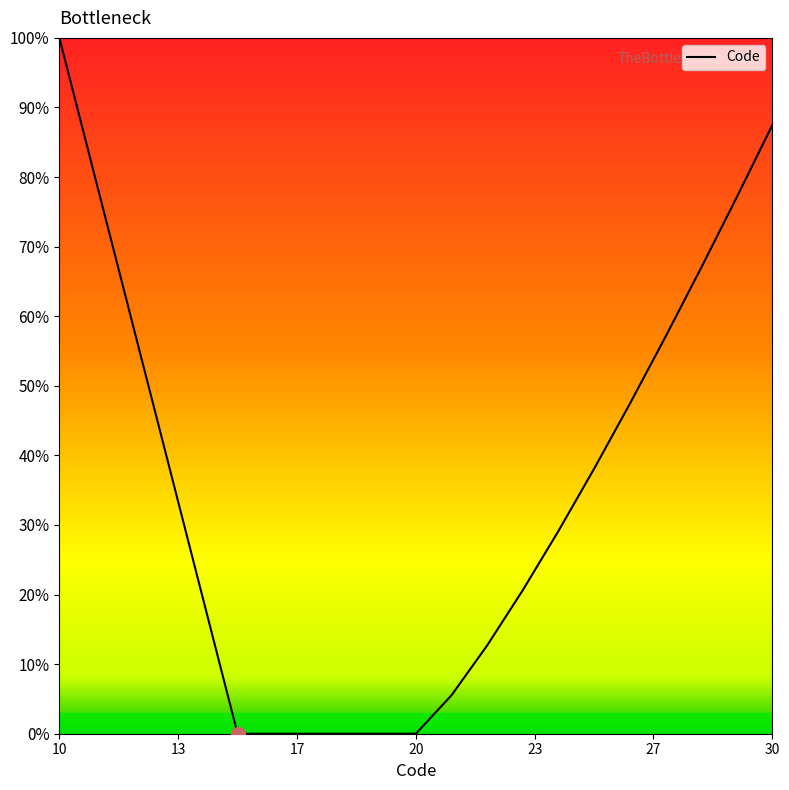

What is the greatest value displayed?

100.0